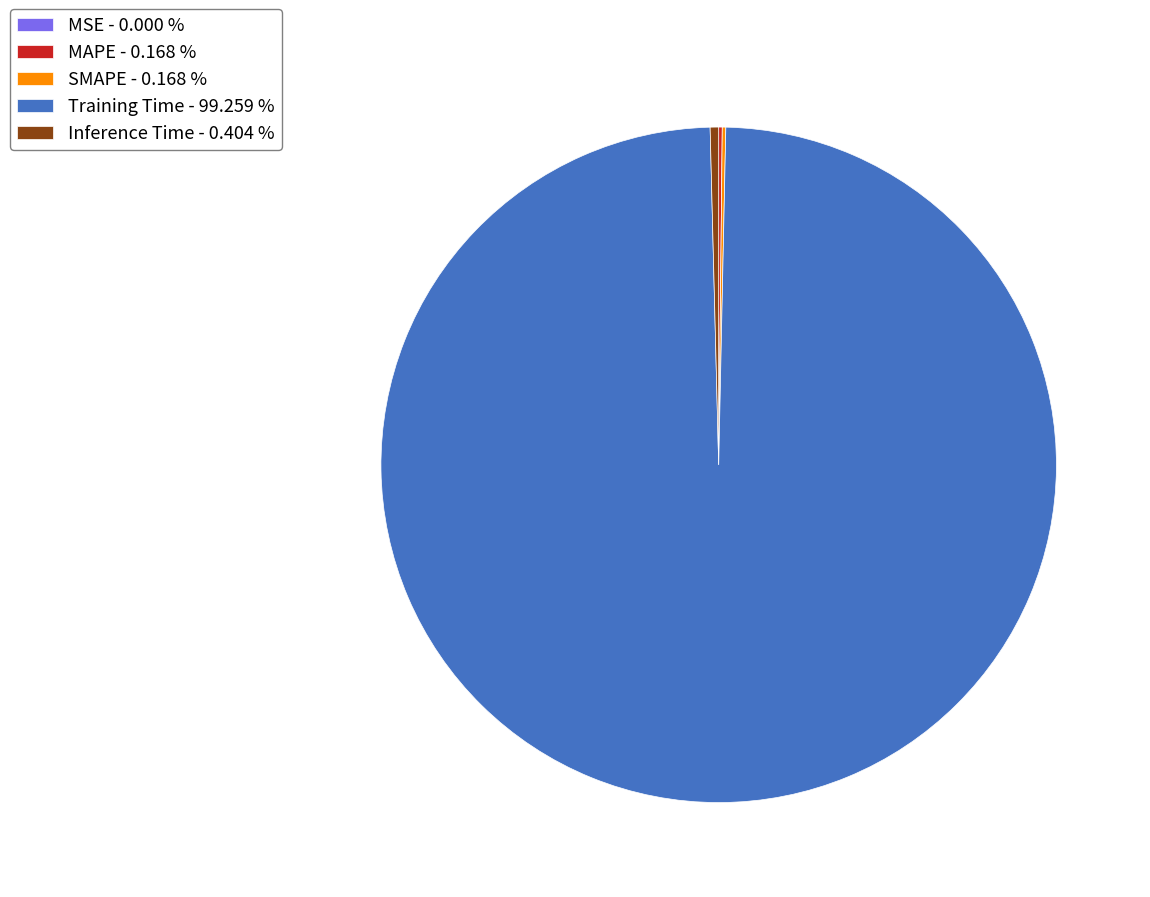

Does Training Time - 99.259 % account for over 50% of the chart?

Yes